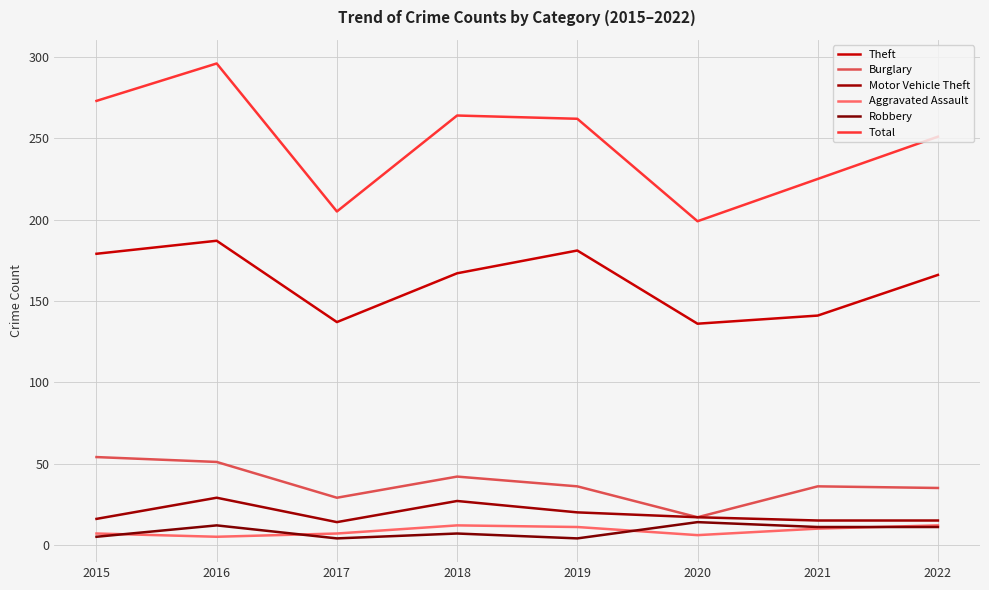

Count the number of categories in the chart.

8